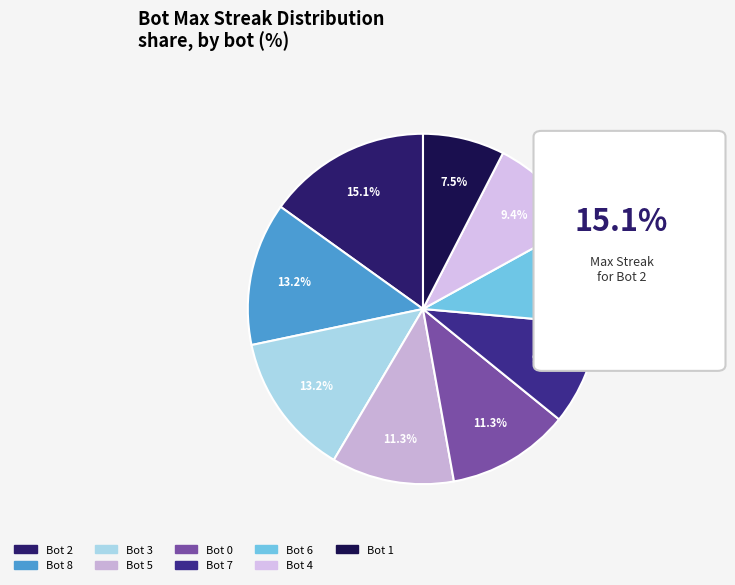

Is the sum of Bot 3 and Bot 0 greater than half?

No